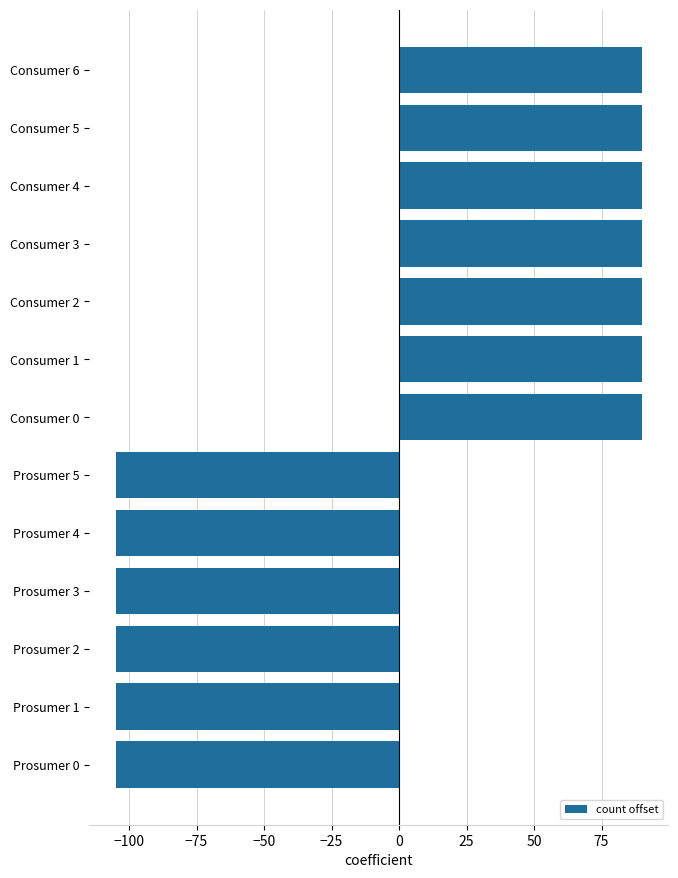

What is the ratio of the value at Consumer 6 to the value at Consumer 2?

1.0